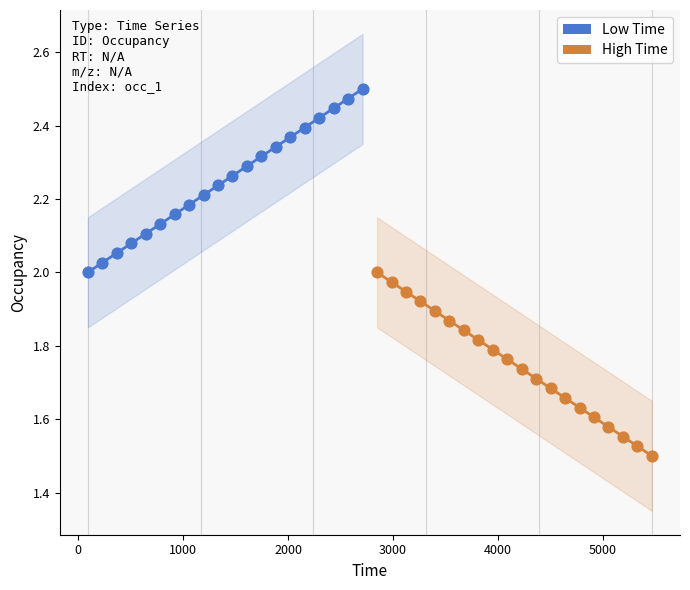

Which series contains the lowest Y value?

High Time